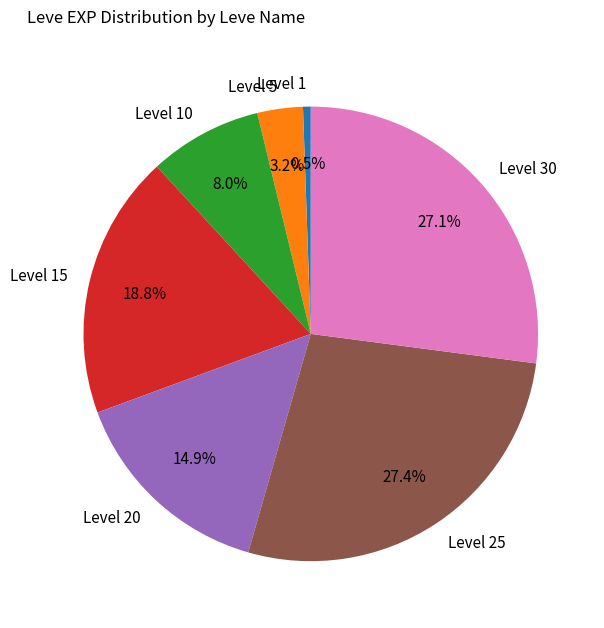

Which slice is the smallest?

Level 1